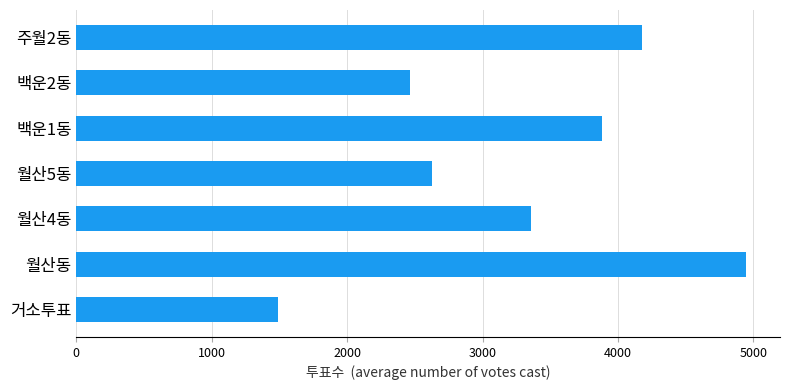

At which label is the value closest to 3219?

월산4동